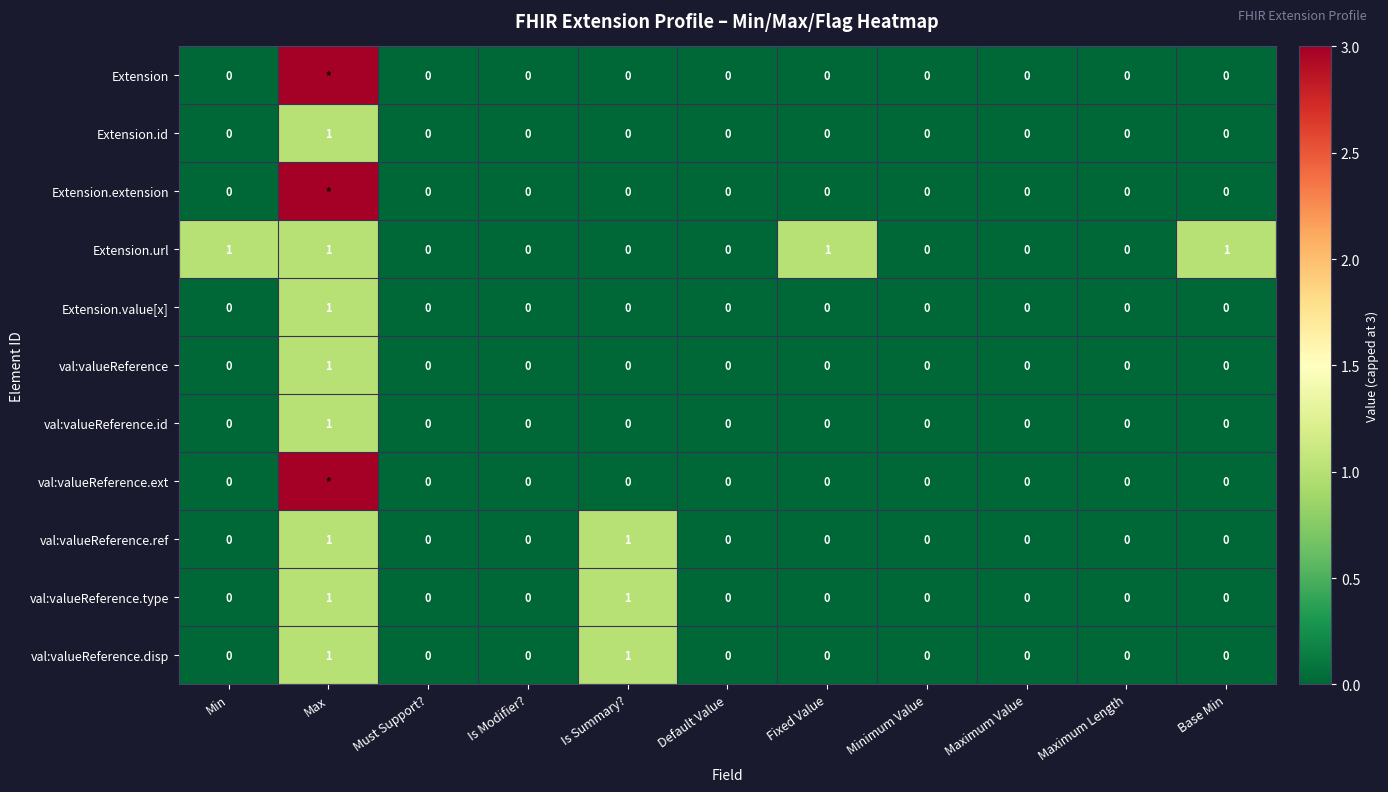

How many Extension.value[x] values are between 0 and 1?

11